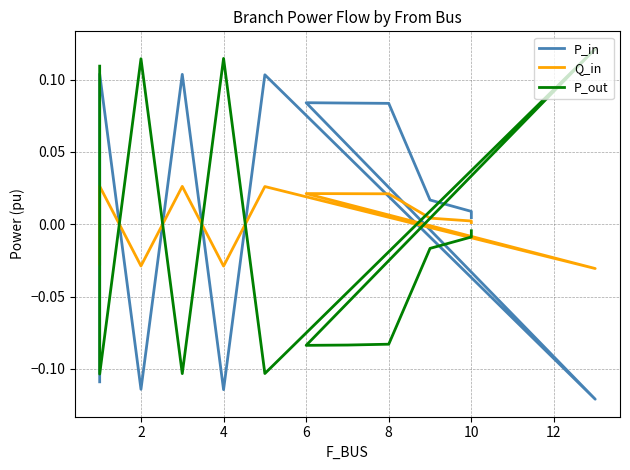

Rank the series by their average value, from lowest to highest.

P_out, Q_in, P_in